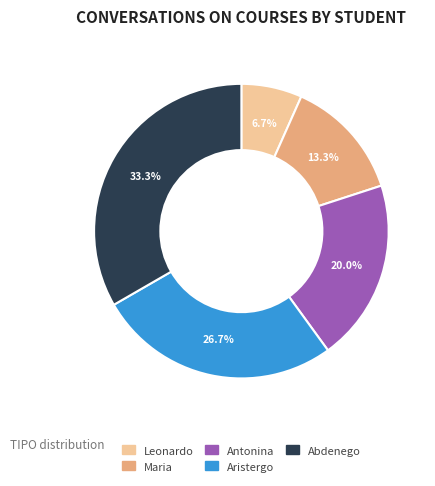

What portion of the pie excludes Aristergo?

73.3%